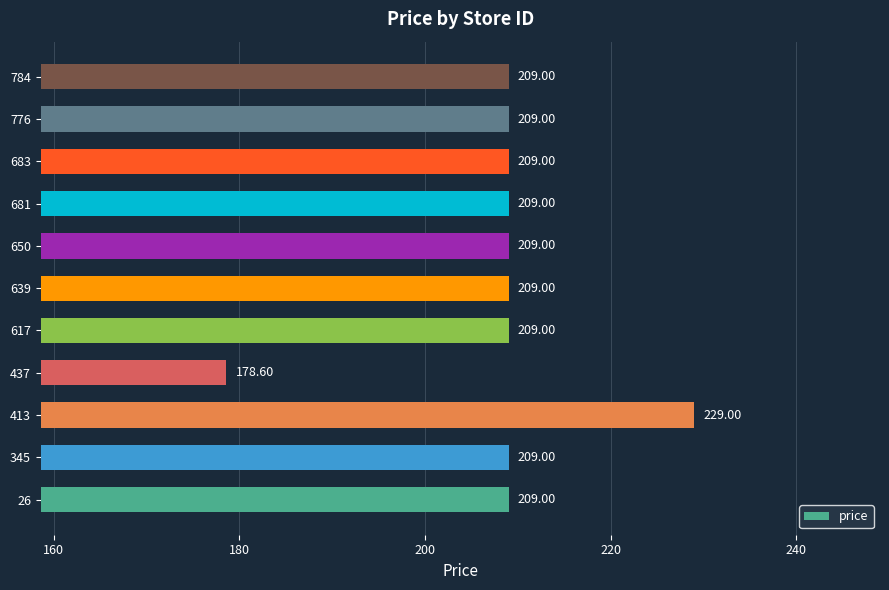

How many categories are shown in the chart?

11